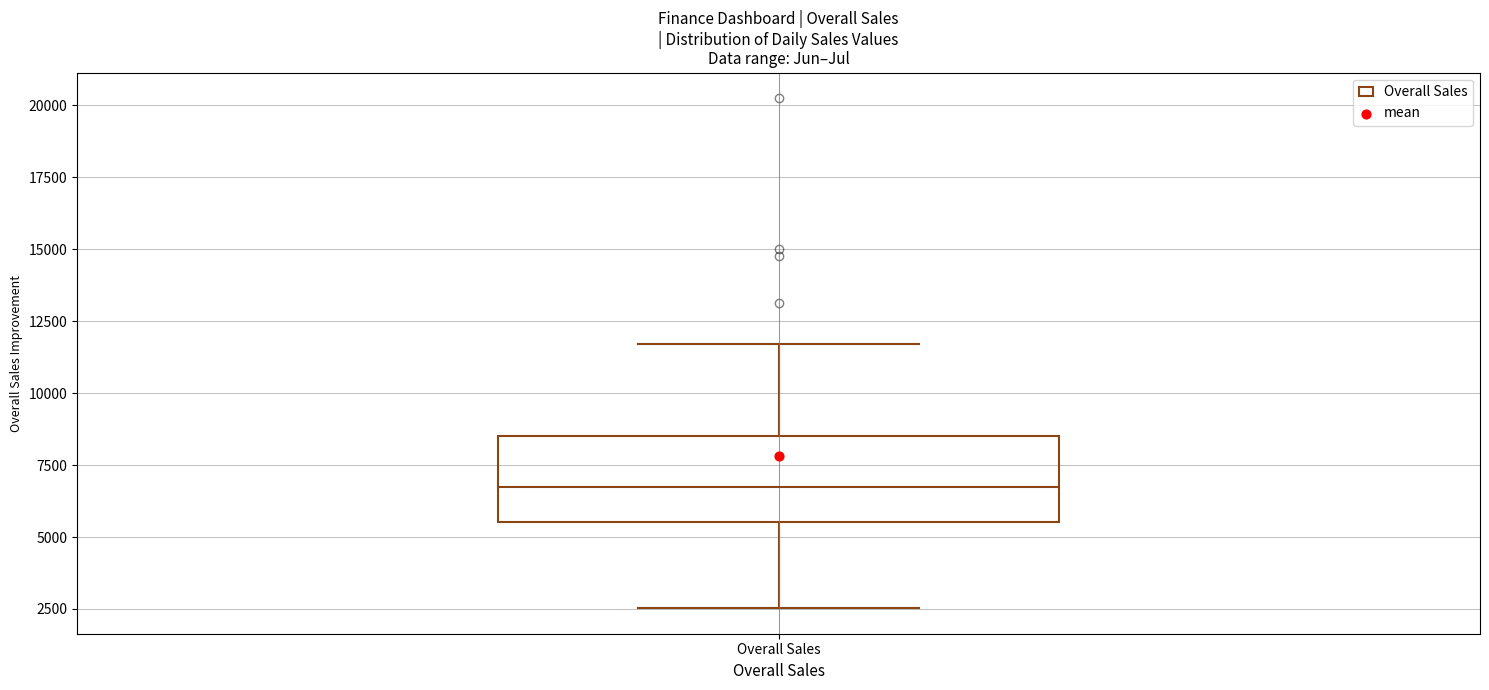

Where is the lower edge of the box for Overall Sales on the y-axis? The values are not printed on the chart, so give them approximately, as read against the axis.

5500